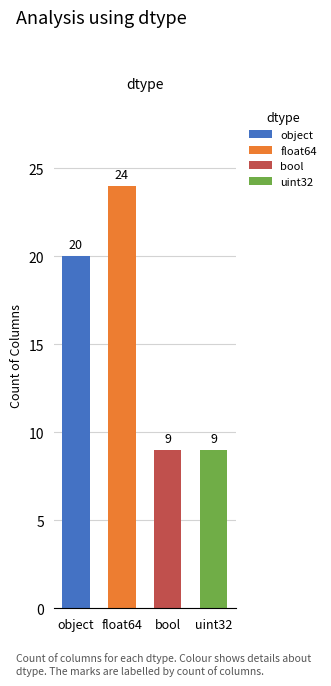

Reading left to right, list all the values displayed in this chart.

object=20	float64=24	bool=9	uint32=9